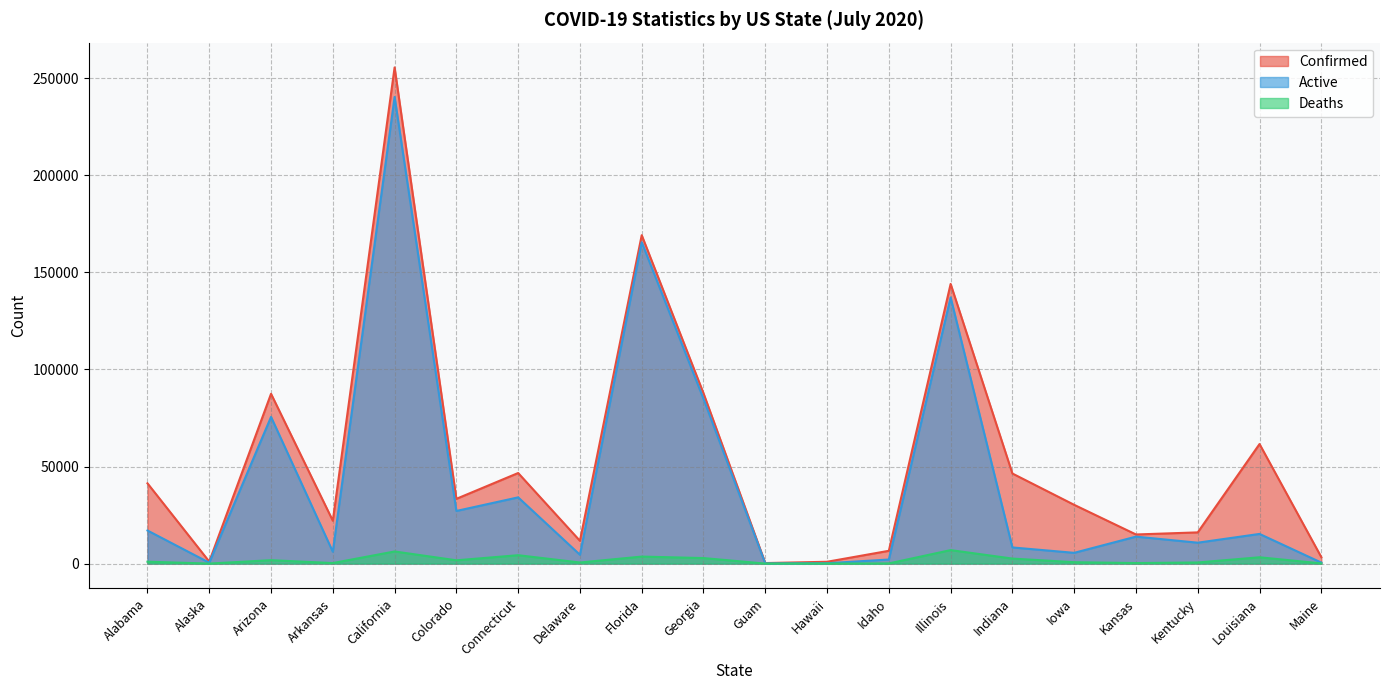

At which category does the chart reach its minimum across all series?

Guam